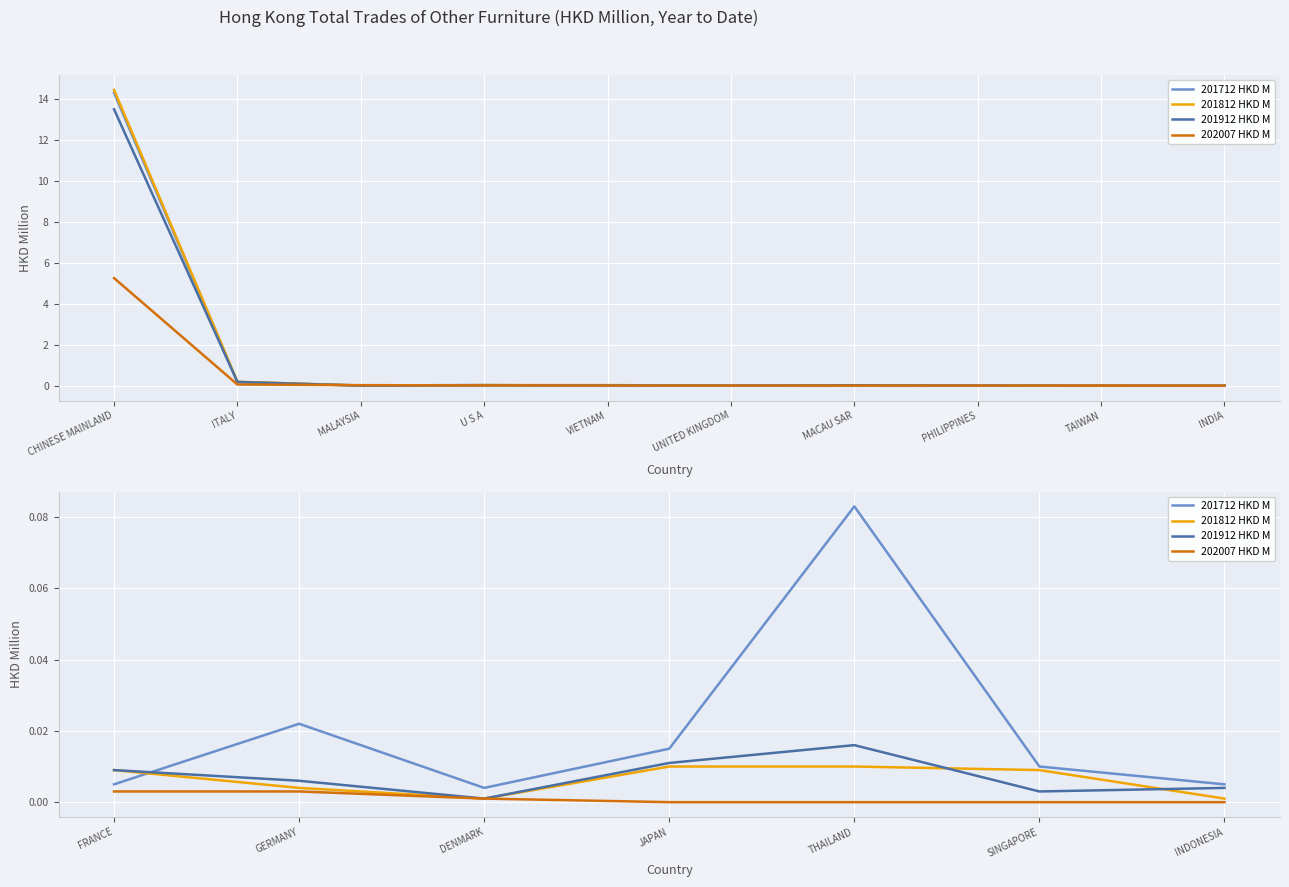

True or false: 201812 HKD M has more than 1 interior local peaks.

False